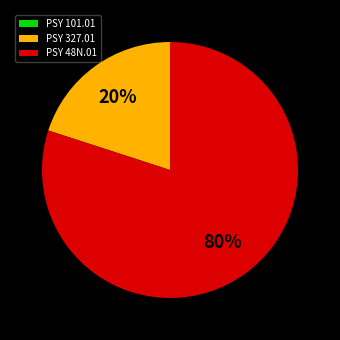

Which category has the biggest portion of the pie?

PSY 48N.01